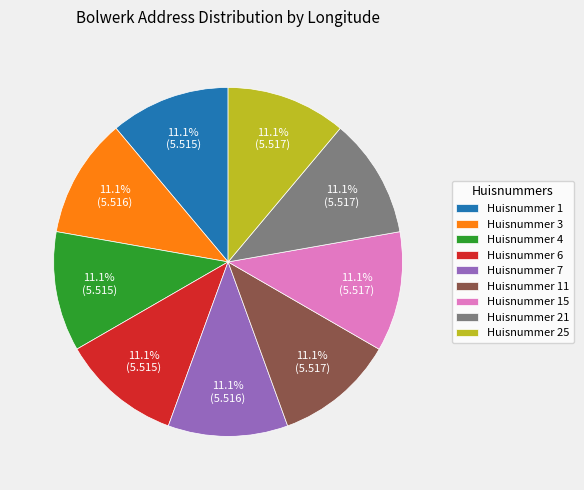

What is the ratio of the value at Huisnummer 7 to the value at Huisnummer 4?

1.0